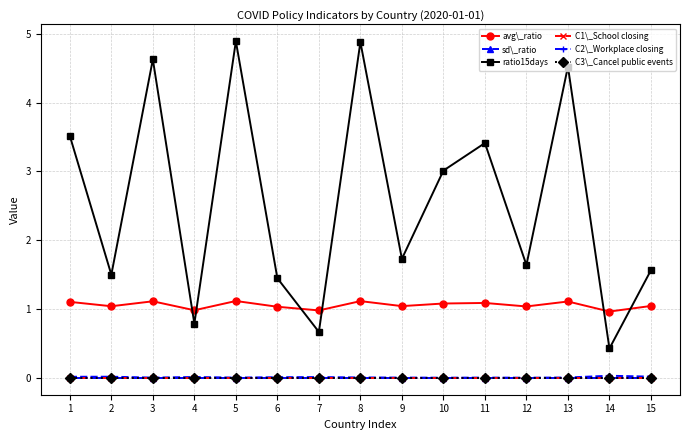

What is the value of the ratio15days point at the 14th from the left?

0.4